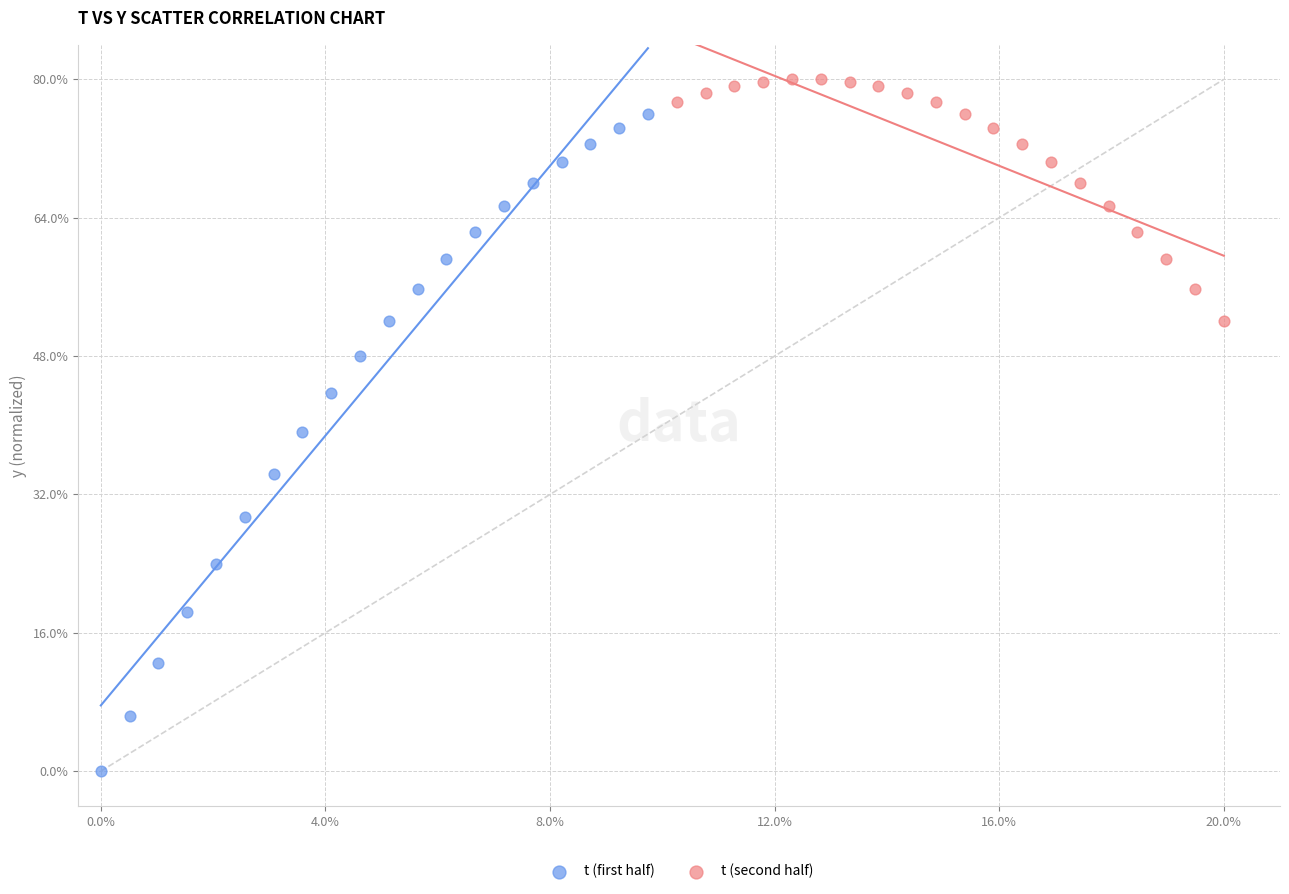

Which series has the largest Y range (max minus min)?

t (first half)